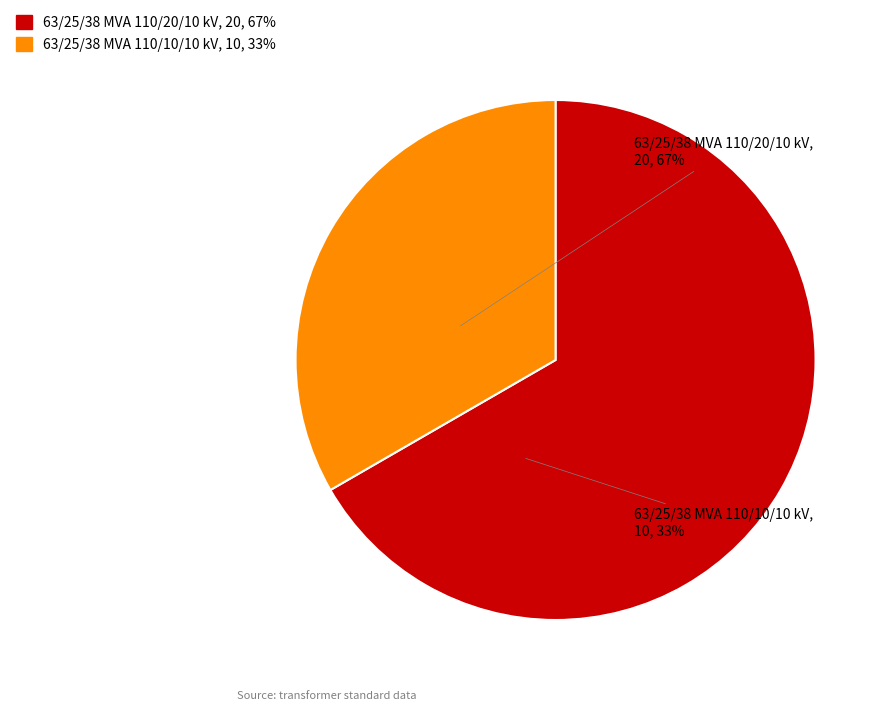

Approximately how many times larger is the value at 63/25/38 MVA 110/20/10 kV compared to 63/25/38 MVA 110/10/10 kV?

2.0